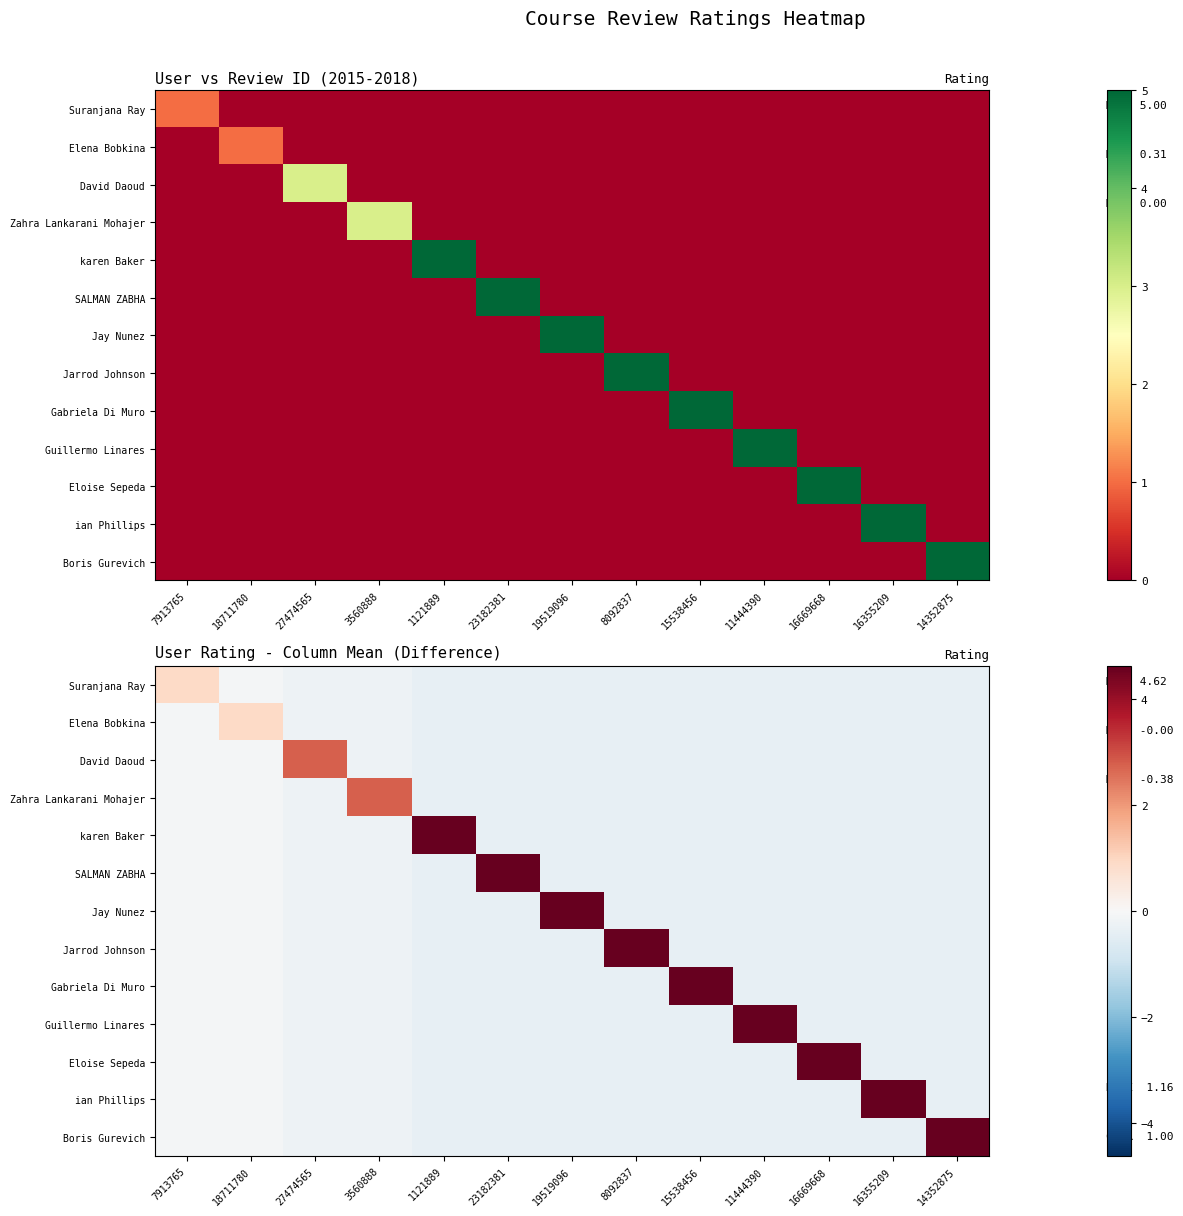

How many categories are shown in the chart?

13